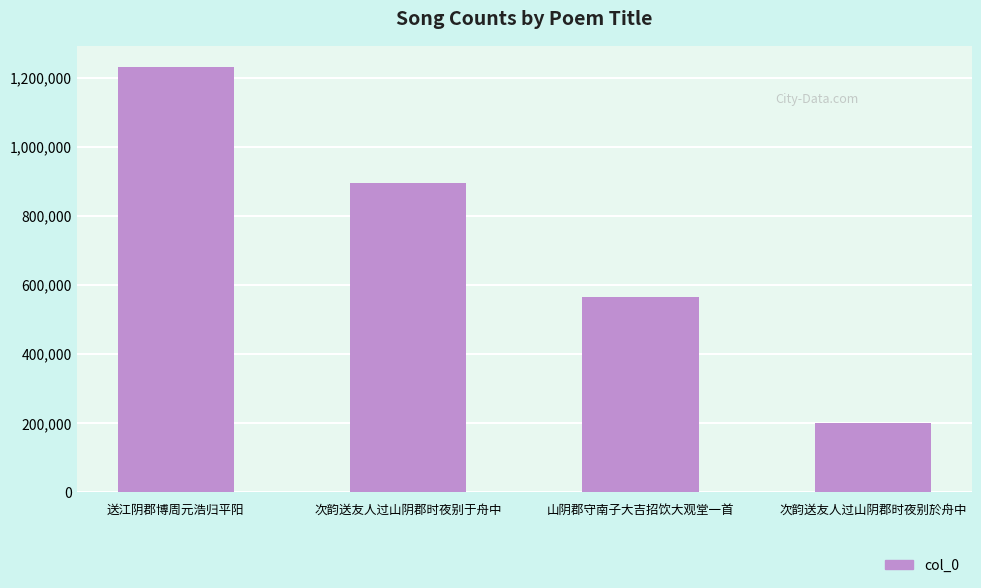

Reading left to right, transcribe all the data shown in this chart.

送江阴郡博周元浩归平阳=1231165	次韵送友人过山阴郡时夜别于舟中=895375	山阴郡守南子大吉招饮大观堂一首=565908	次韵送友人过山阴郡时夜别於舟中=201370